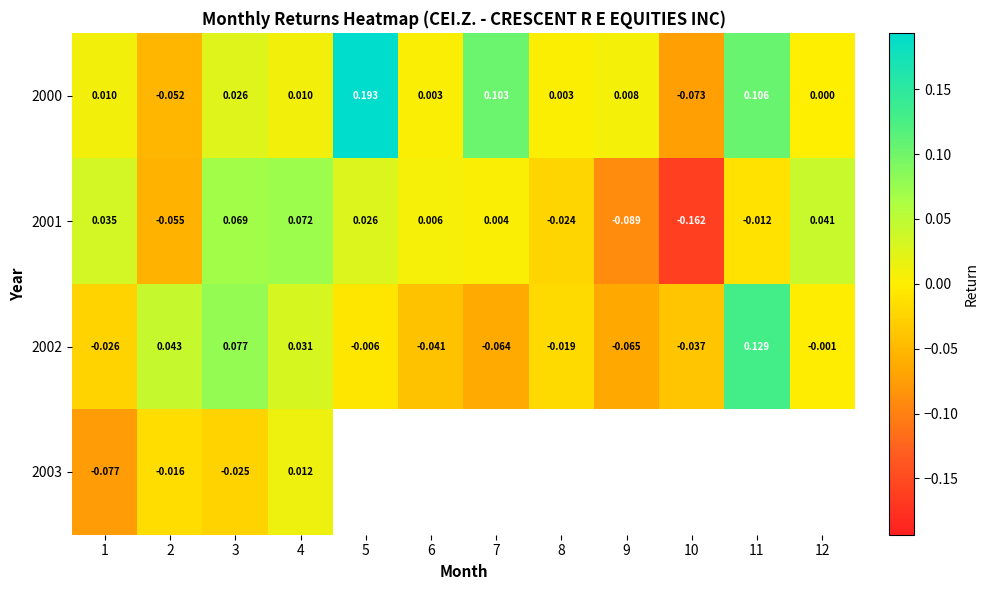

Between 11 and 3, which is larger?

11